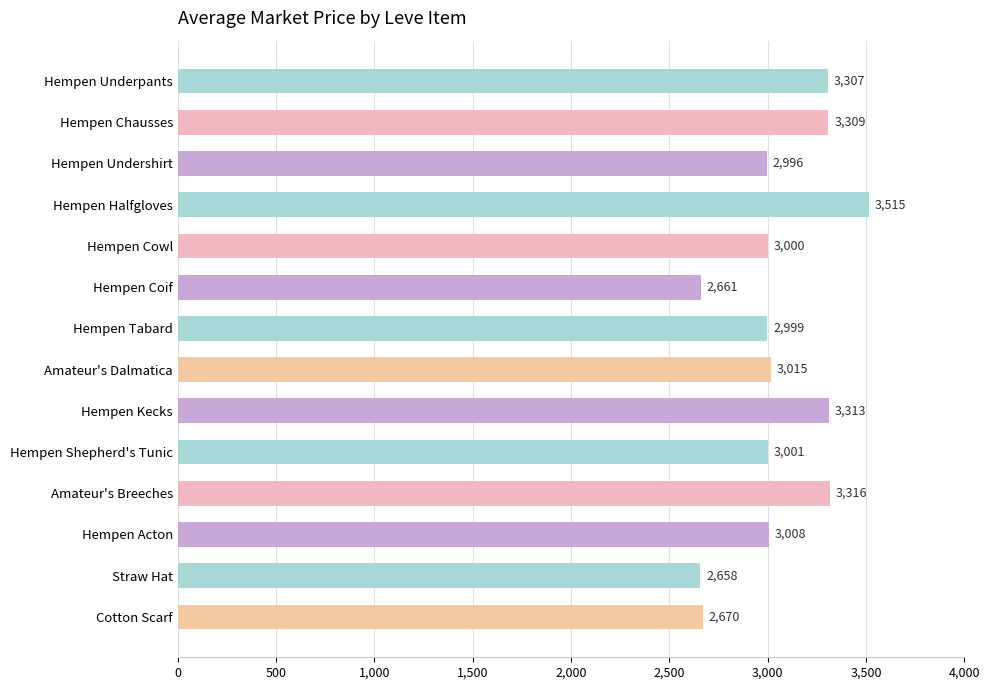

Reading bottom to top, what are all the values shown in this chart?

Cotton Scarf=2670	Straw Hat=2658	Hempen Acton=3008	Amateur's Breeches=3316	Hempen Shepherd's Tunic=3001	Hempen Kecks=3313	Amateur's Dalmatica=3015	Hempen Tabard=2999	Hempen Coif=2661	Hempen Cowl=3000	Hempen Halfgloves=3515	Hempen Undershirt=2996	Hempen Chausses=3309	Hempen Underpants=3307